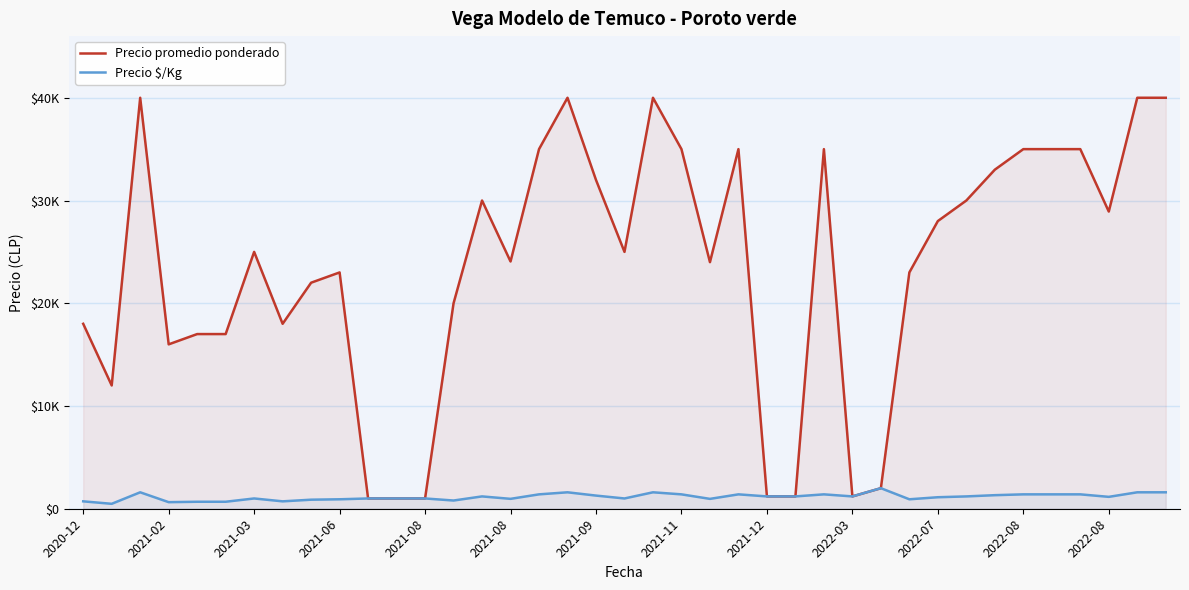

True or false: Precio promedio ponderado and Precio $/Kg intersect in this chart.

False